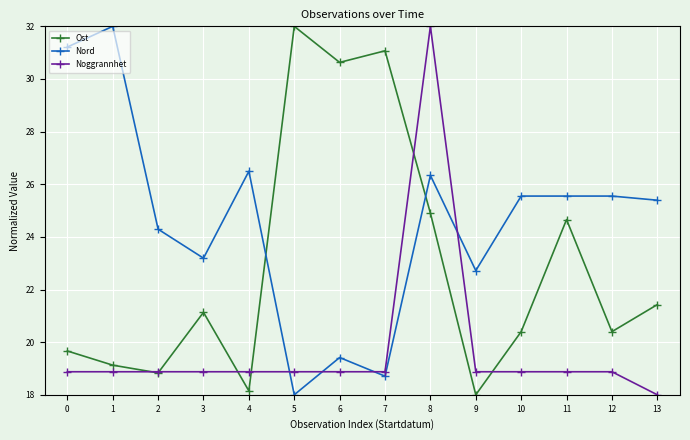

Reading right to left, extract all data points from this chart.

Ost: 13=21.4	12=20.4	11=24.7	10=20.4	9=18.0	8=24.9	7=31.1	6=30.6	5=32.0	4=18.1	3=21.1	2=18.8	1=19.1	0=19.7
Nord: 13=25.4	12=25.6	11=25.6	10=25.6	9=22.7	8=26.3	7=18.7	6=19.4	5=18.0	4=26.5	3=23.2	2=24.3	1=32.0	0=31.2
Noggrannhet: 13=18.0	12=18.9	11=18.9	10=18.9	9=18.9	8=32.0	7=18.9	6=18.9	5=18.9	4=18.9	3=18.9	2=18.9	1=18.9	0=18.9